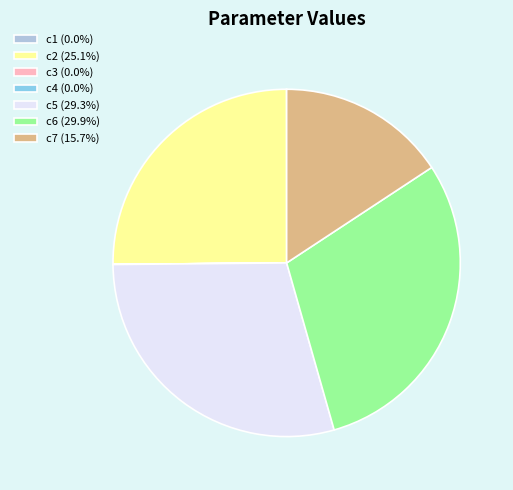

What is the ratio of the value at c5 (29.3%) to the value at c7 (15.7%)?

1.9